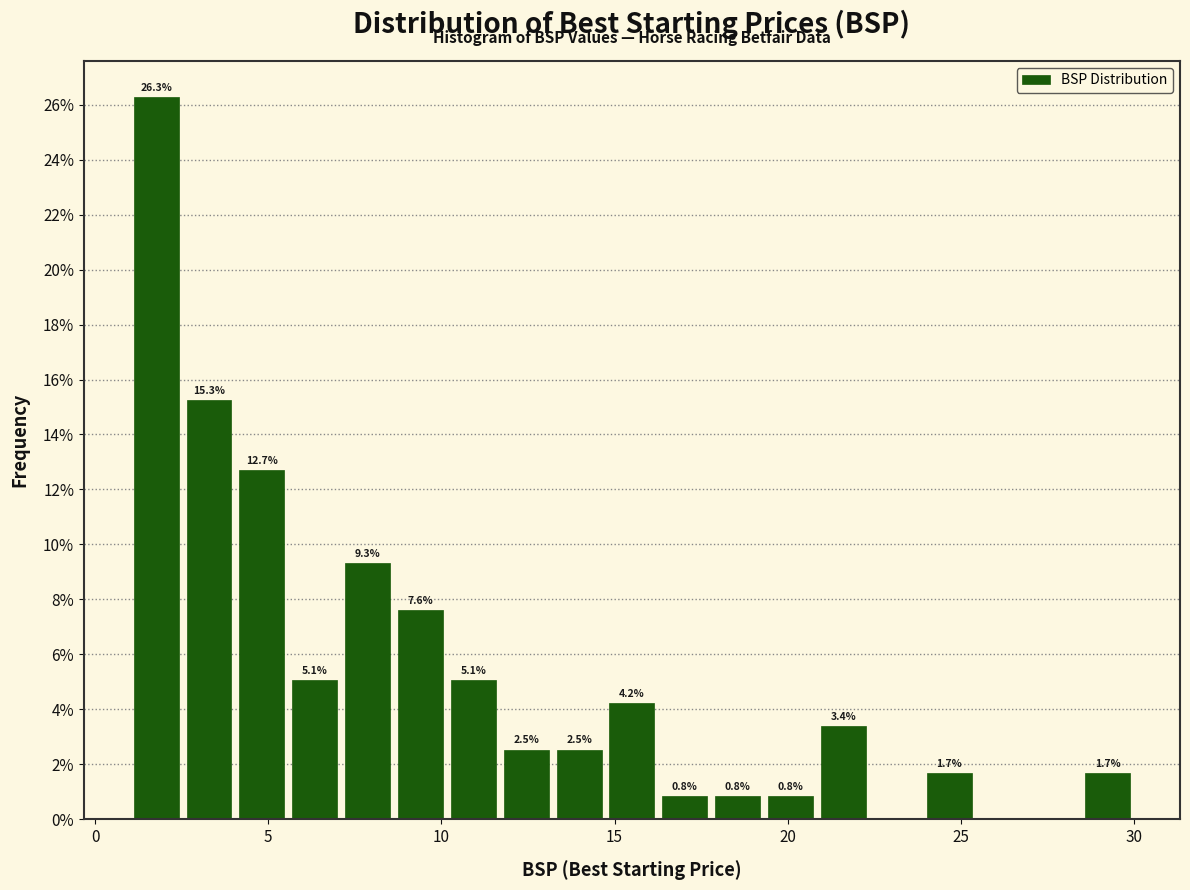

Around what value on the x-axis is the tallest bar? Give the approximate position of its centre, as read against the axis.

2.0